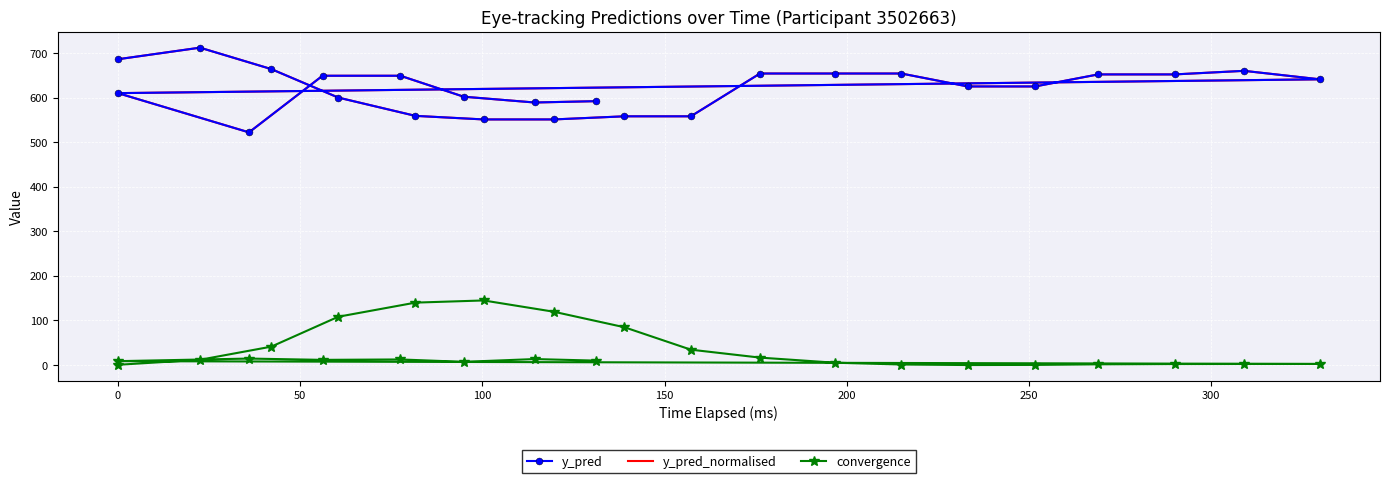

True or false: convergence and y_pred intersect in this chart.

False